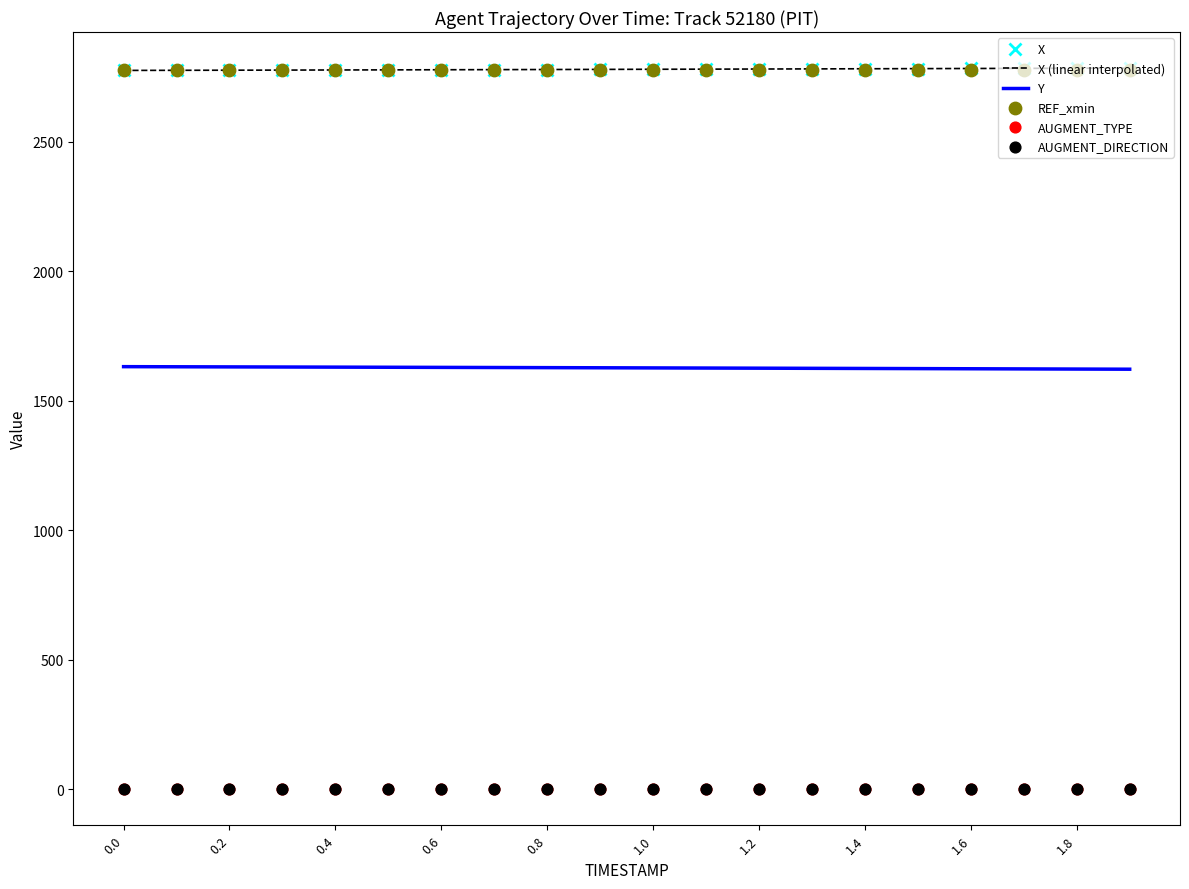

What are all the series names shown in the legend?

X, X (linear interpolated), Y, REF_xmin, AUGMENT_TYPE, AUGMENT_DIRECTION